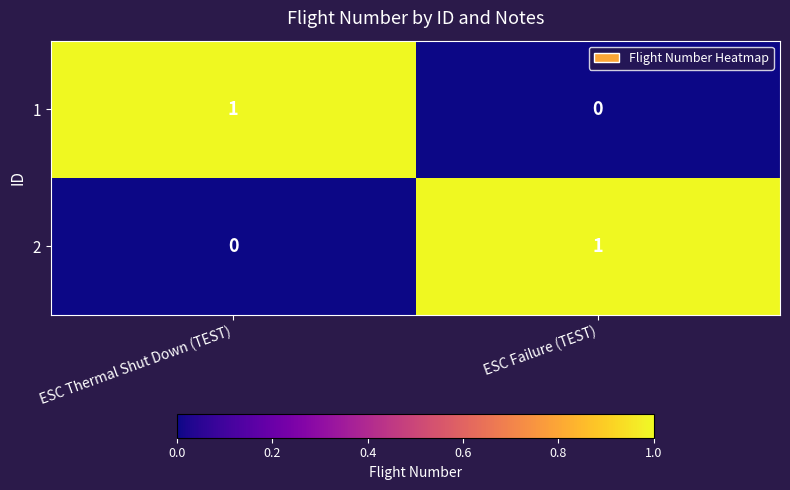

How many series are shown in this chart?

2